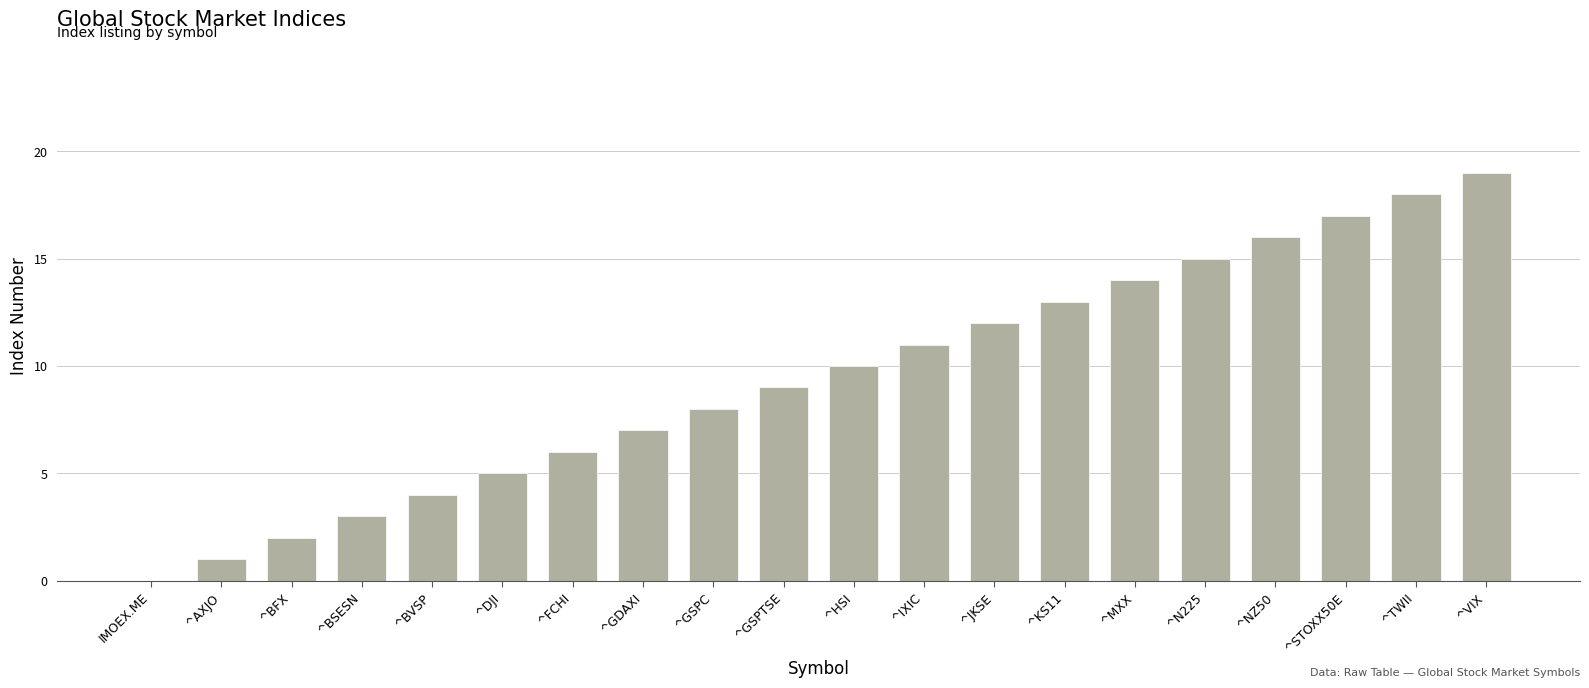

What is the maximum value shown in the chart?

19